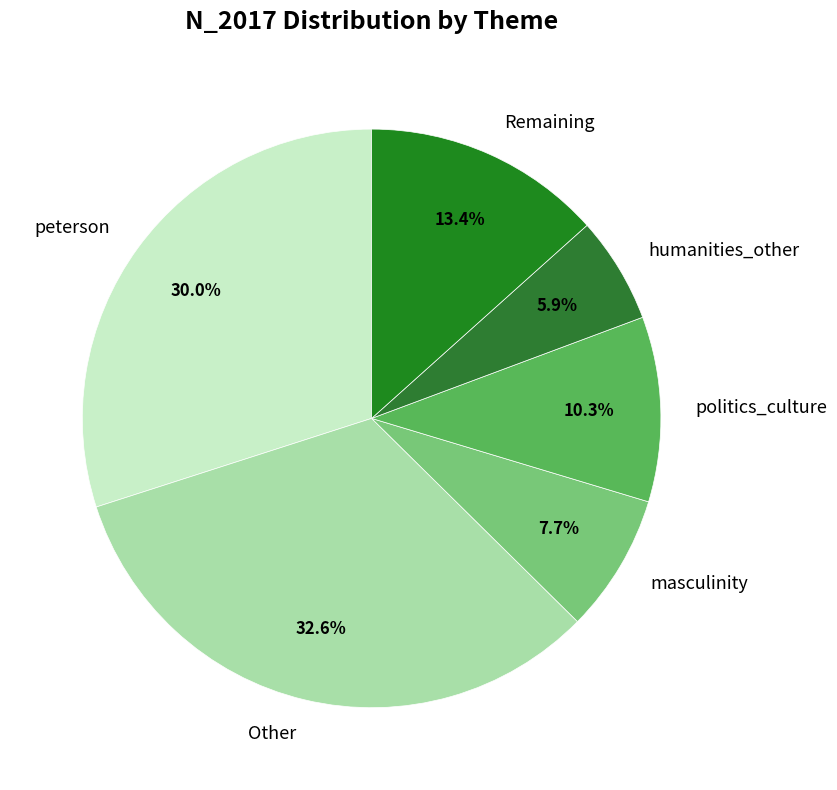

Is the sum of politics_culture and humanities_other greater than half?

No